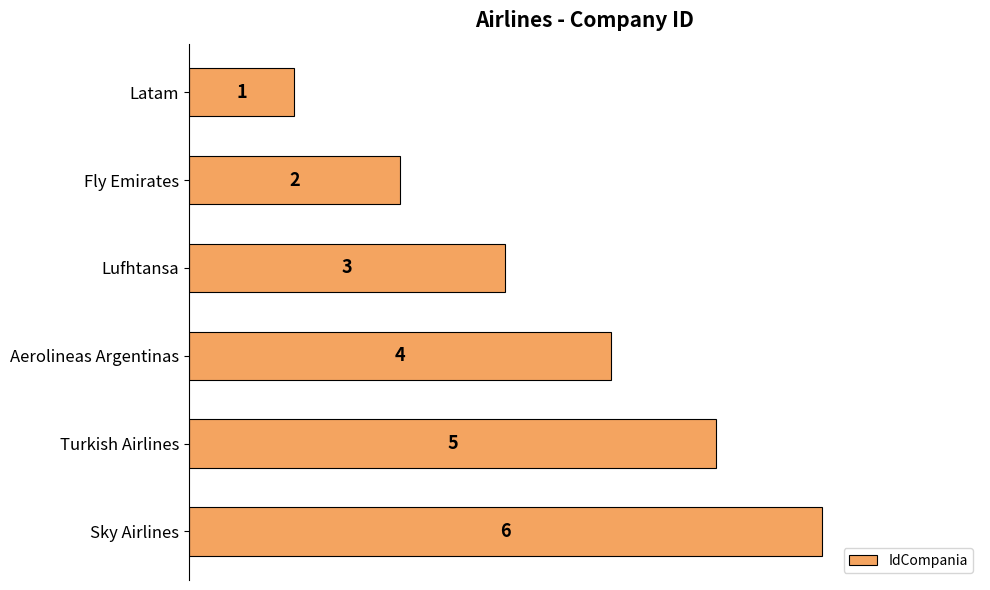

Rank the categories by value from lowest to highest.

Latam, Fly Emirates, Lufhtansa, Aerolineas Argentinas, Turkish Airlines, Sky Airlines